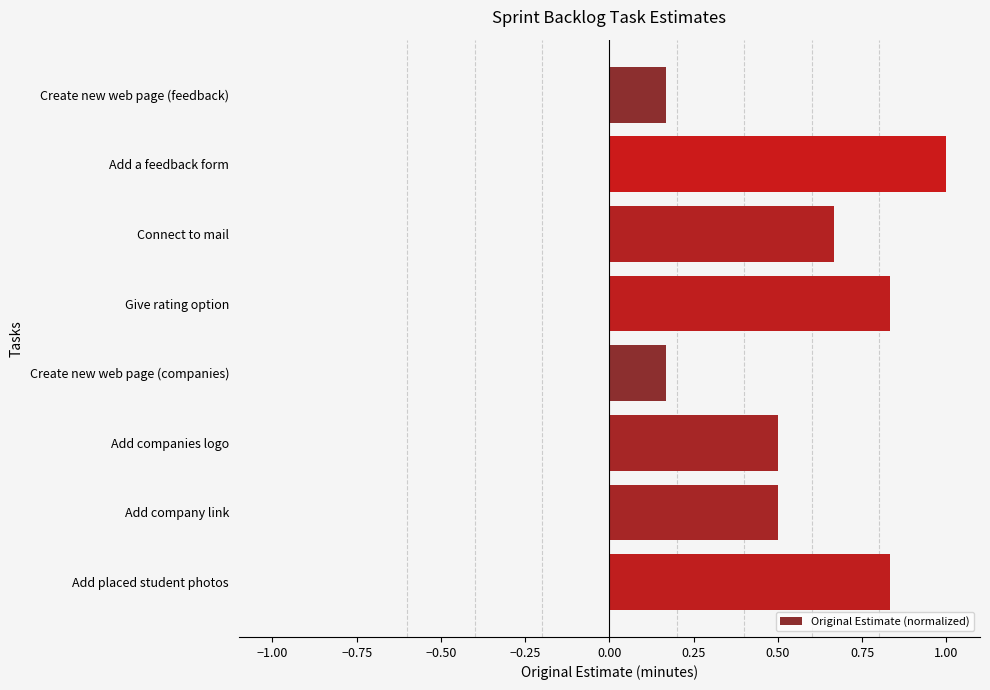

What is the change in value from Create new web page (feedback) to Add company link?

+0.3